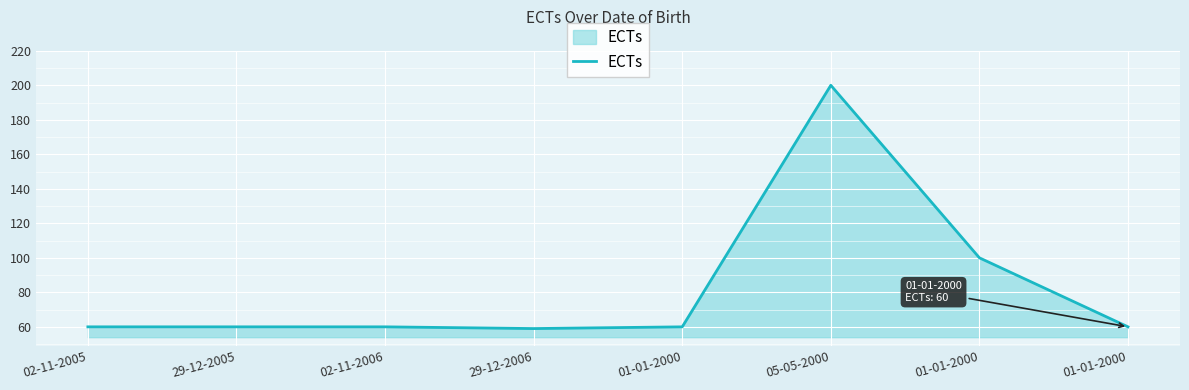

Does the chart have visible grid lines?

Yes